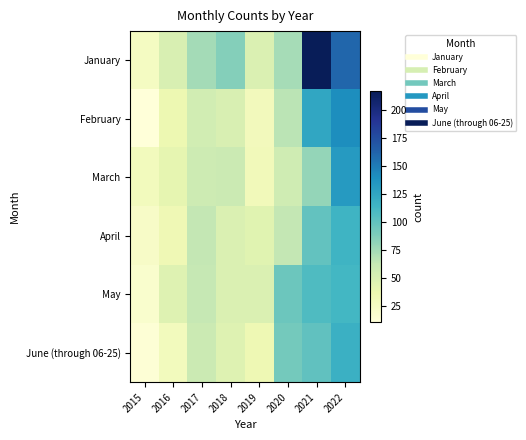

At which category is the sum across all series the highest?

2022